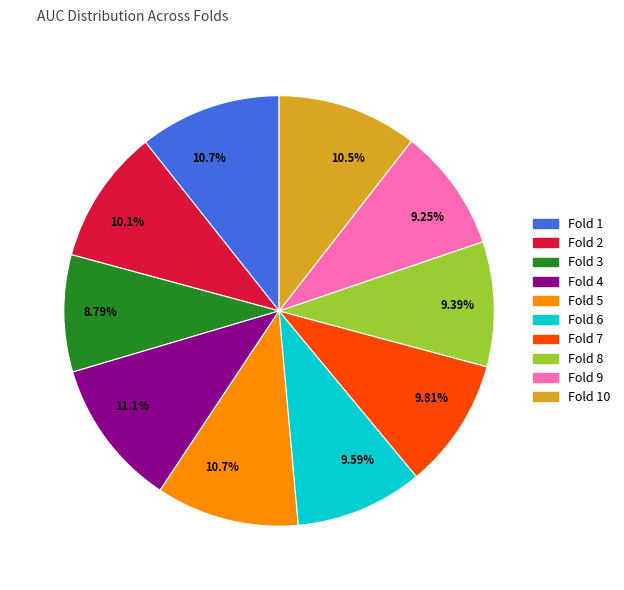

To the nearest percent, what is the average slice percentage?

10%